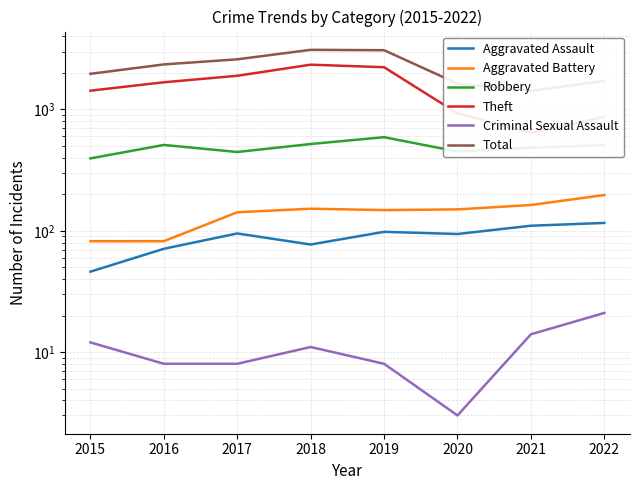

Rank the categories by Aggravated Assault value from lowest to highest.

2015, 2016, 2018, 2020, 2017, 2019, 2021, 2022